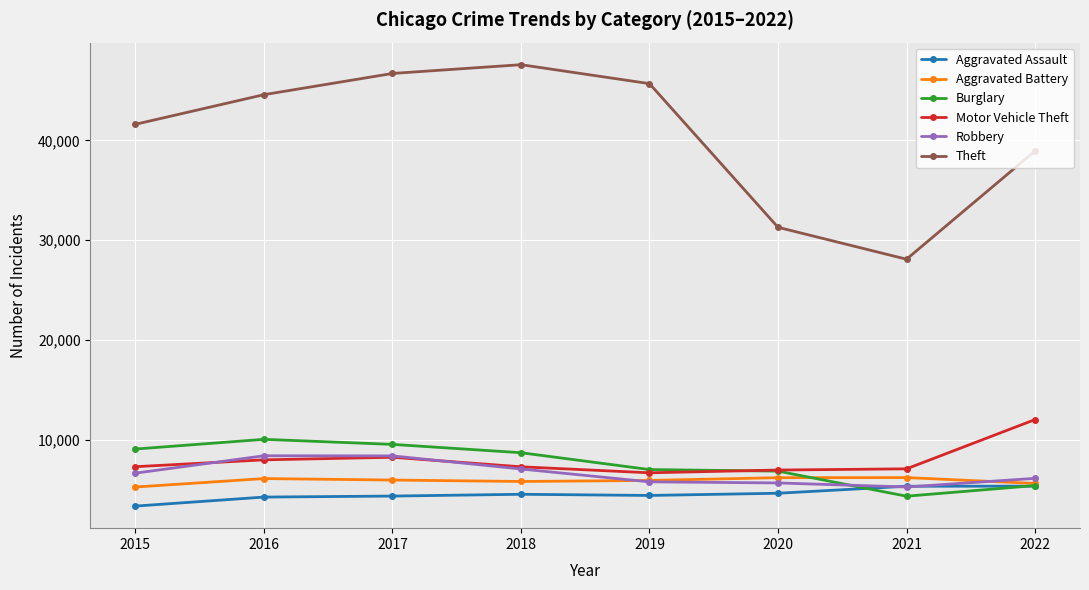

What are all the series names shown in the legend?

Aggravated Assault, Aggravated Battery, Burglary, Motor Vehicle Theft, Robbery, Theft